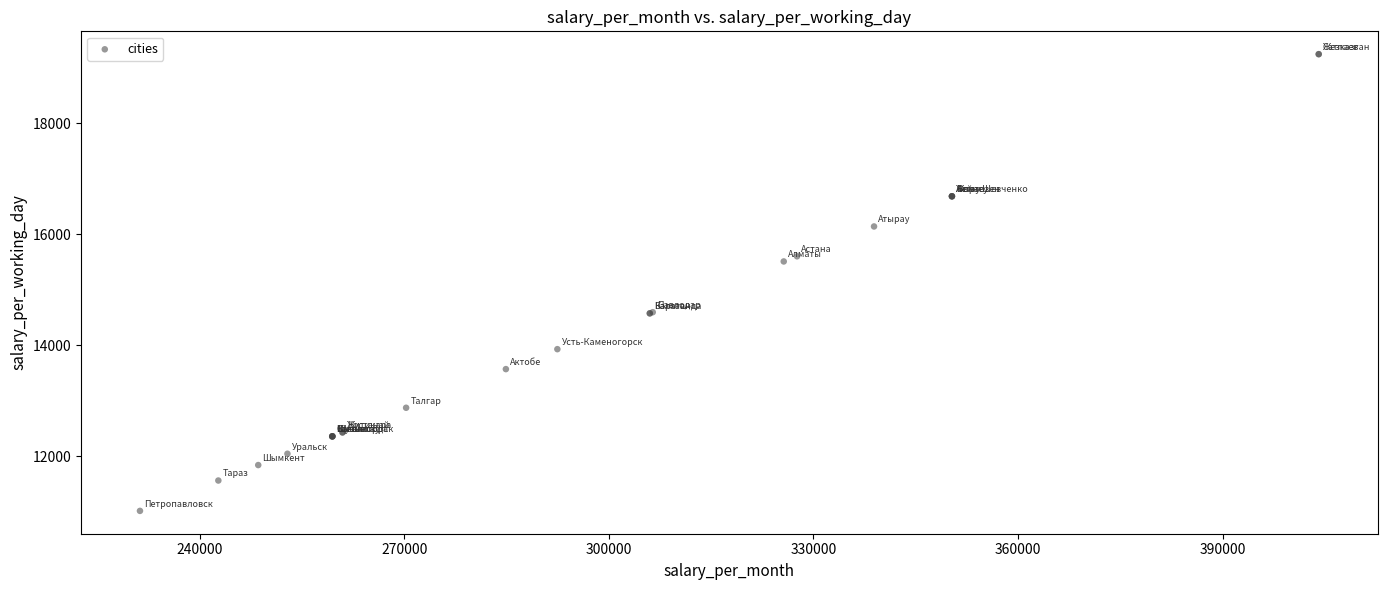

What Y value in the scatter plot is closest to 15127?

15507.1